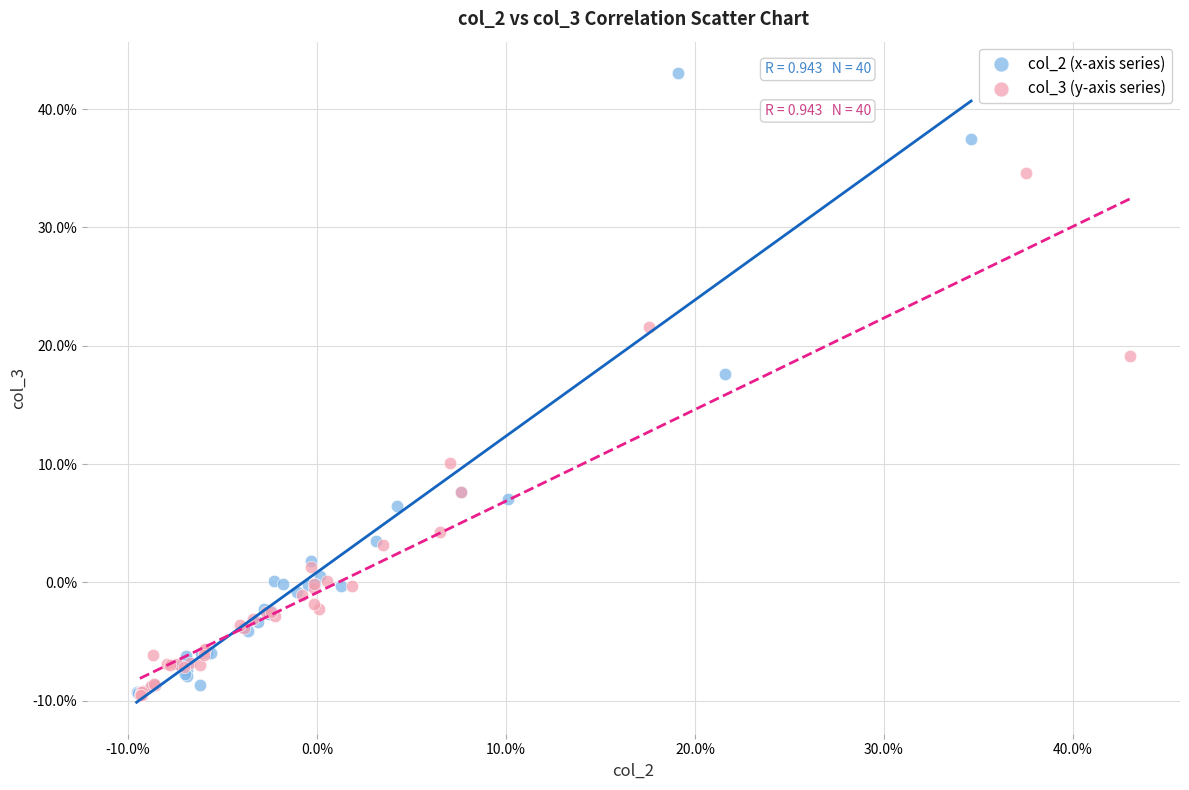

What are all the series names shown in the legend?

col_2 (x-axis series), col_3 (y-axis series)